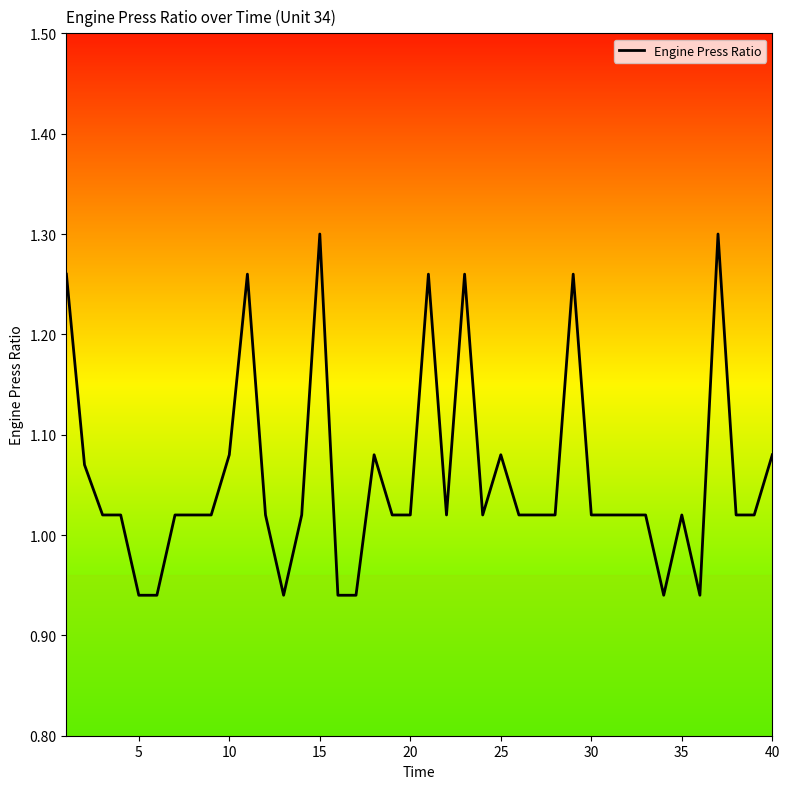

What is the difference between the maximum and minimum values?

0.4